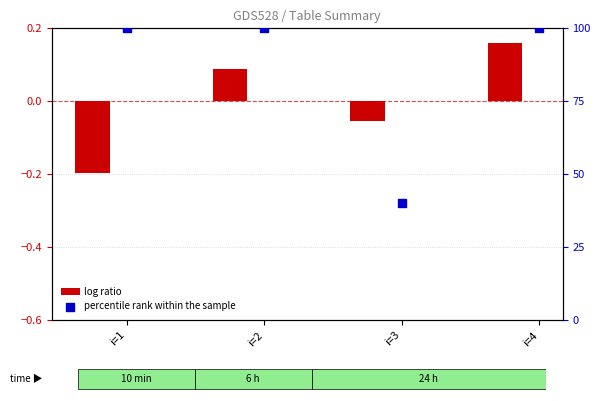

Which series has the largest Y range (max minus min)?

percentile rank within the sample